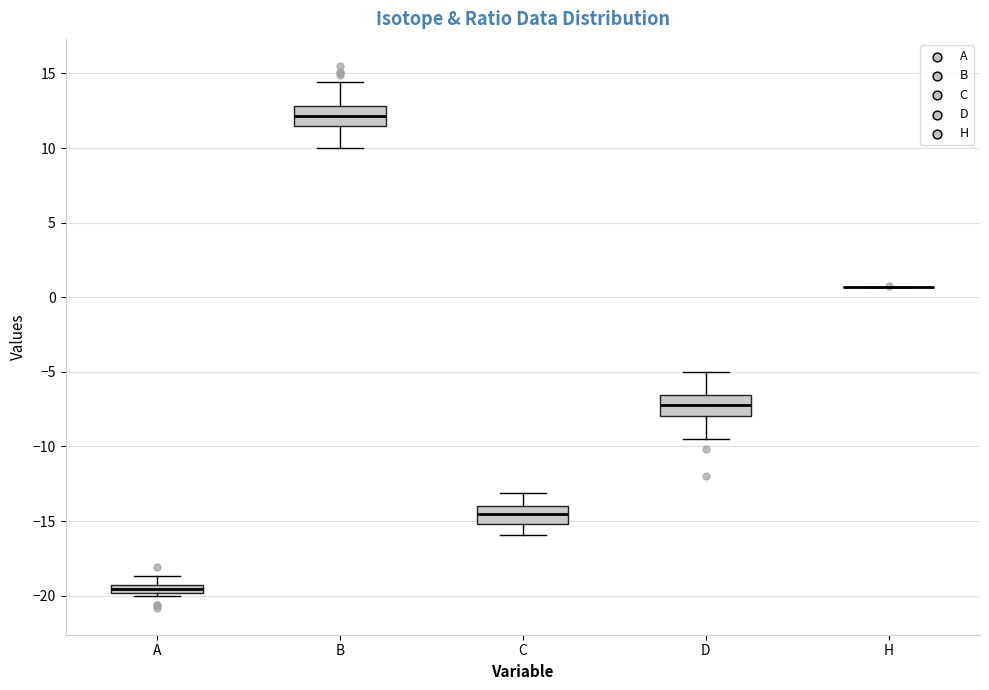

Where is the lower edge of the box for C on the y-axis? The values are not printed on the chart, so give them approximately, as read against the axis.

-15.0